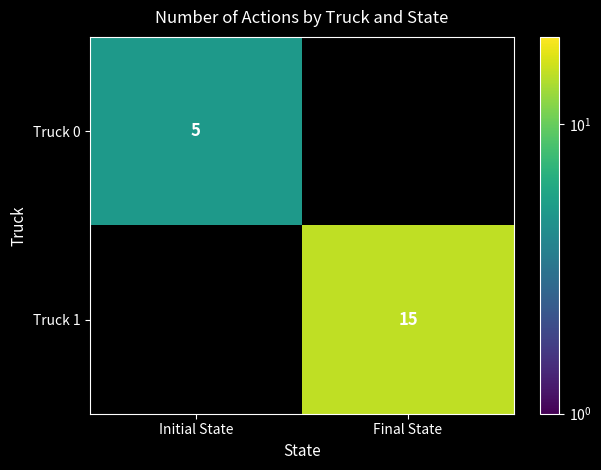

The Truck 1 series shows 3 at Final State. True or false?

False